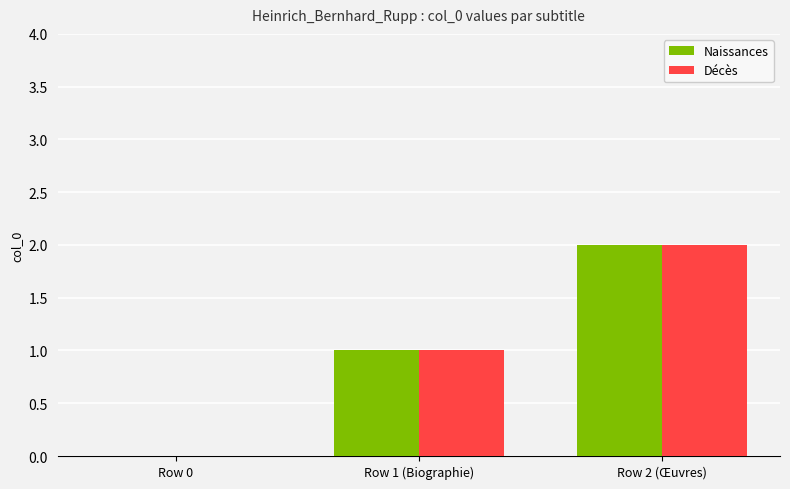

Reading right to left, transcribe all the data shown in this chart.

Naissances: Row 2 (Œuvres)=2	Row 1 (Biographie)=1	Row 0=0
Décès: Row 2 (Œuvres)=2	Row 1 (Biographie)=1	Row 0=0